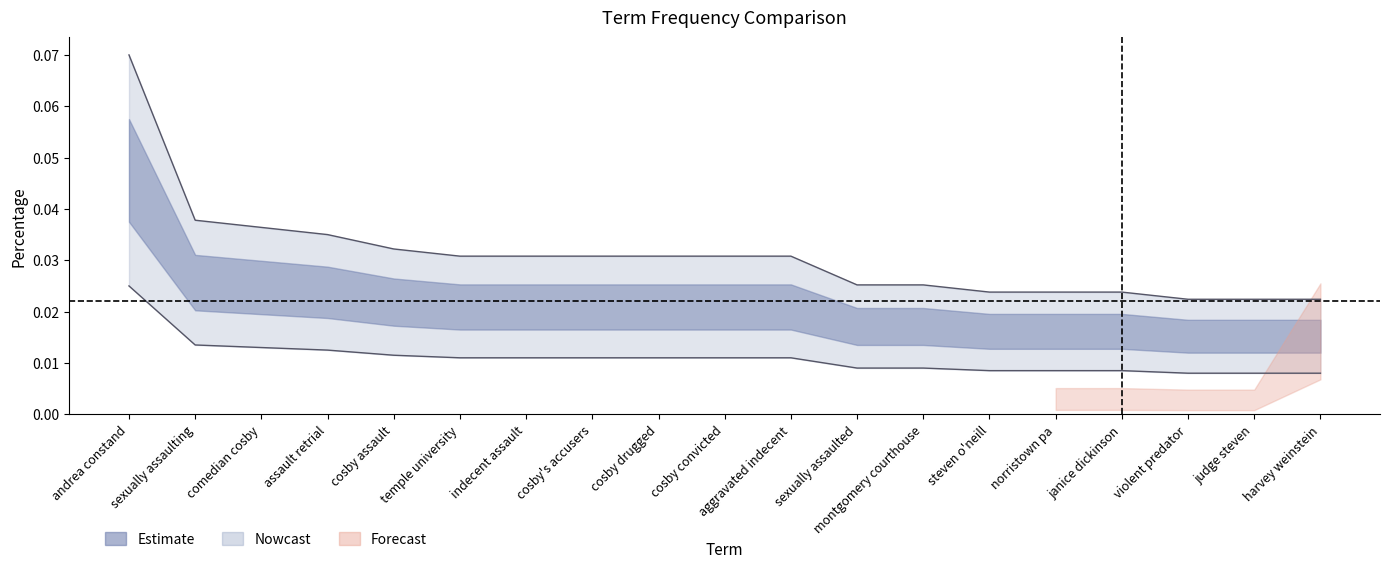

True or false: the data shows 0.0 at cosby's accusers.

True